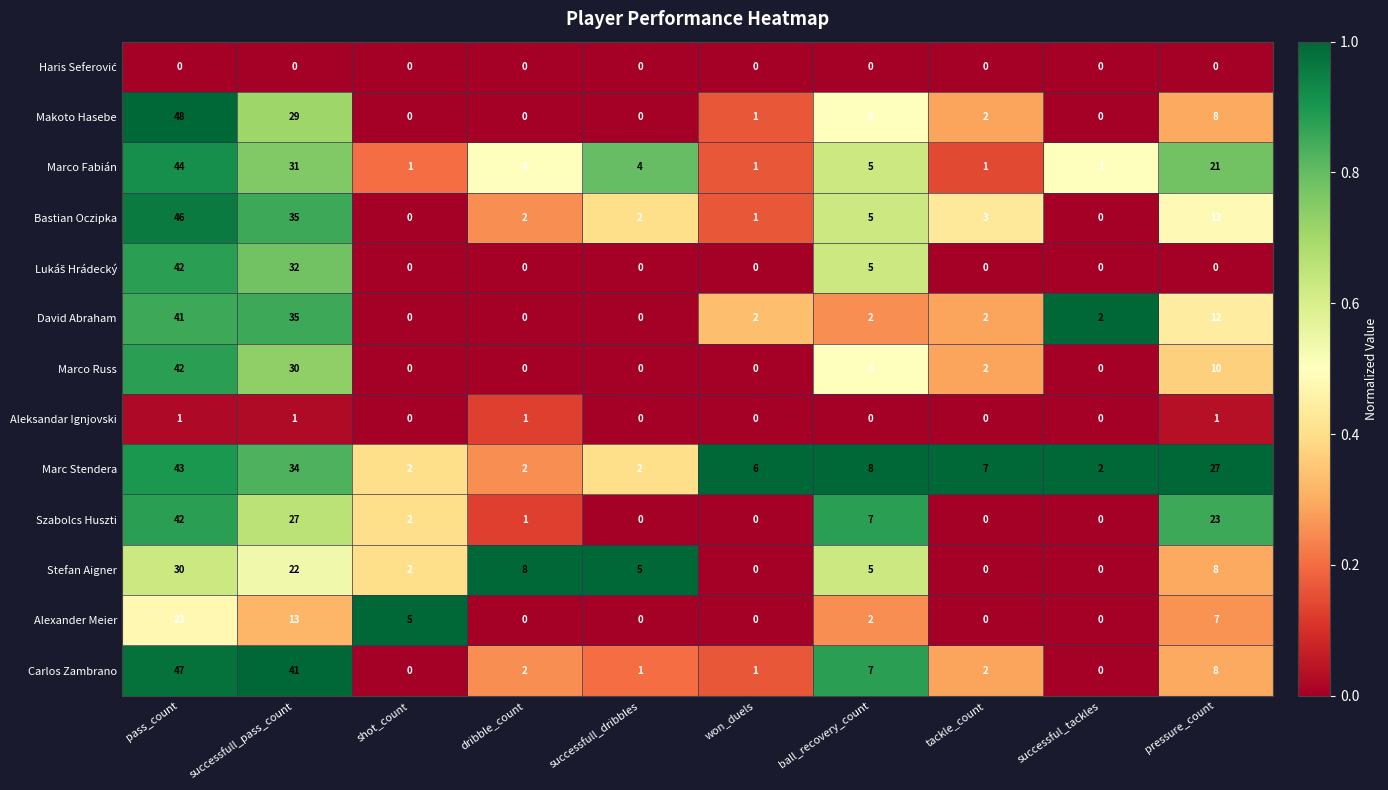

How many distinct data groups are displayed?

13